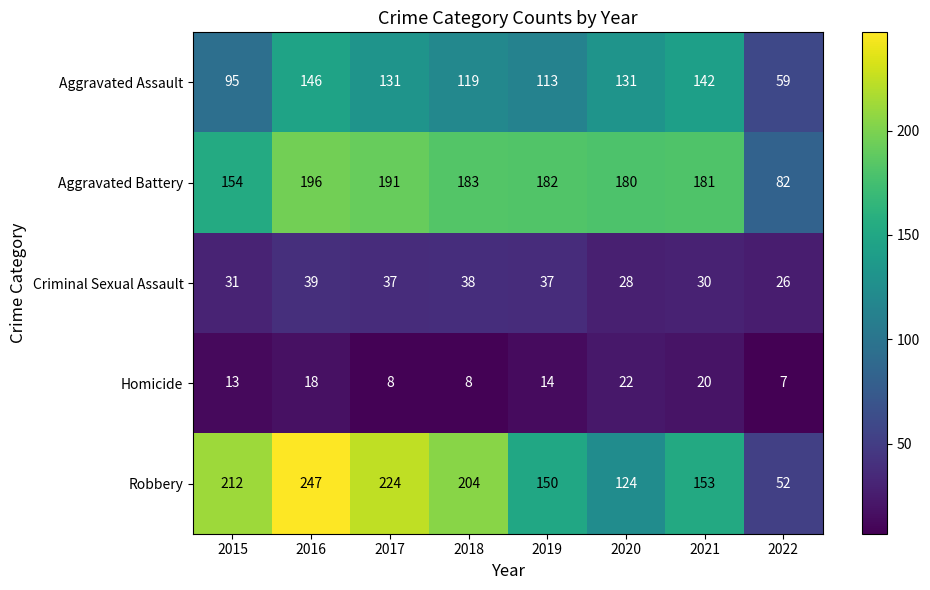

What is the greatest value displayed?

247